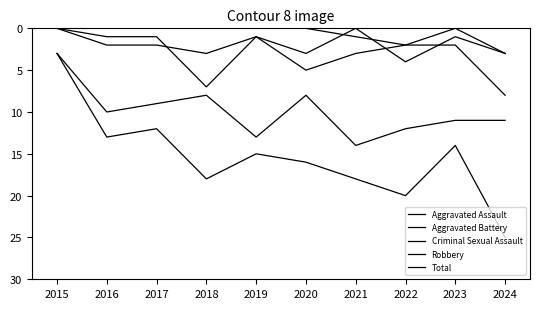

Is this an area chart (filled region under the line)?

No